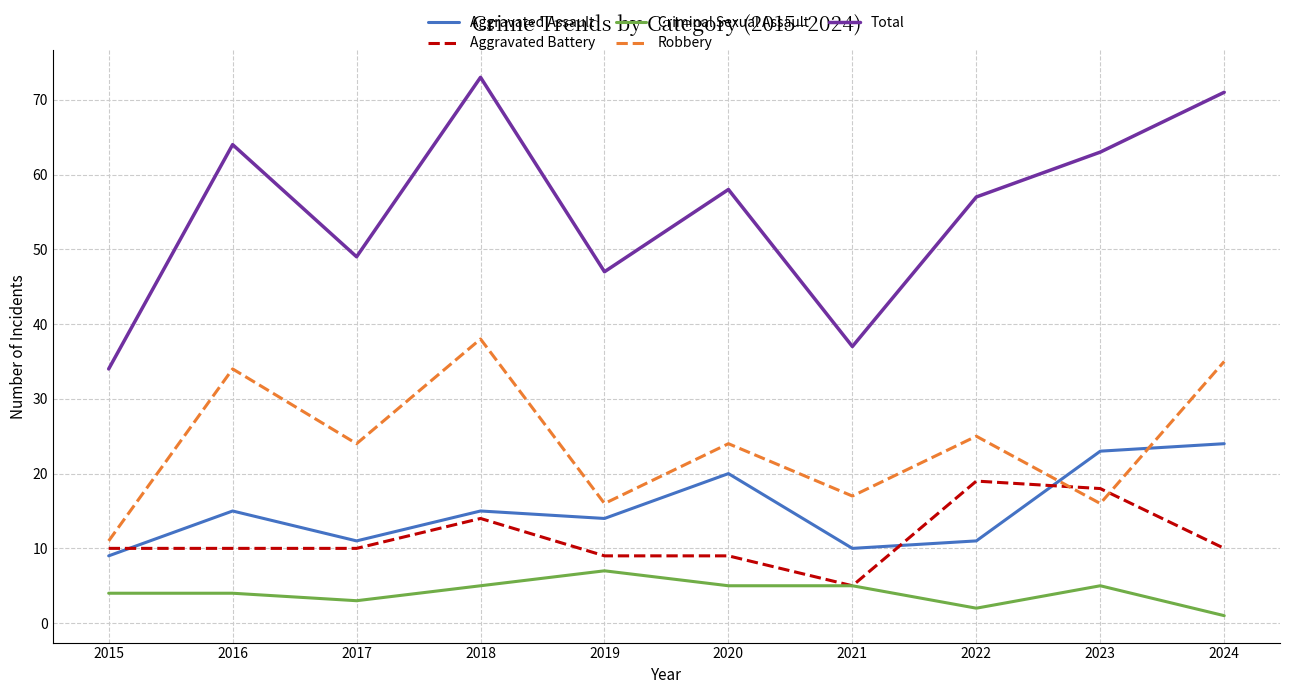

The Robbery series shows 13 at 2022. True or false?

False